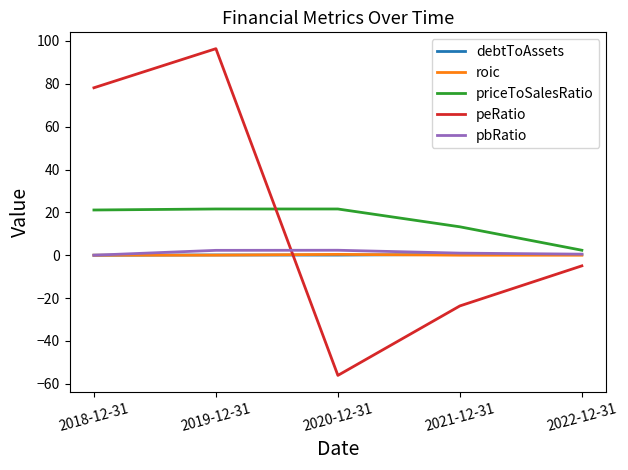

Is it true that peRatio equals -5.0 at 2022-12-31?

True